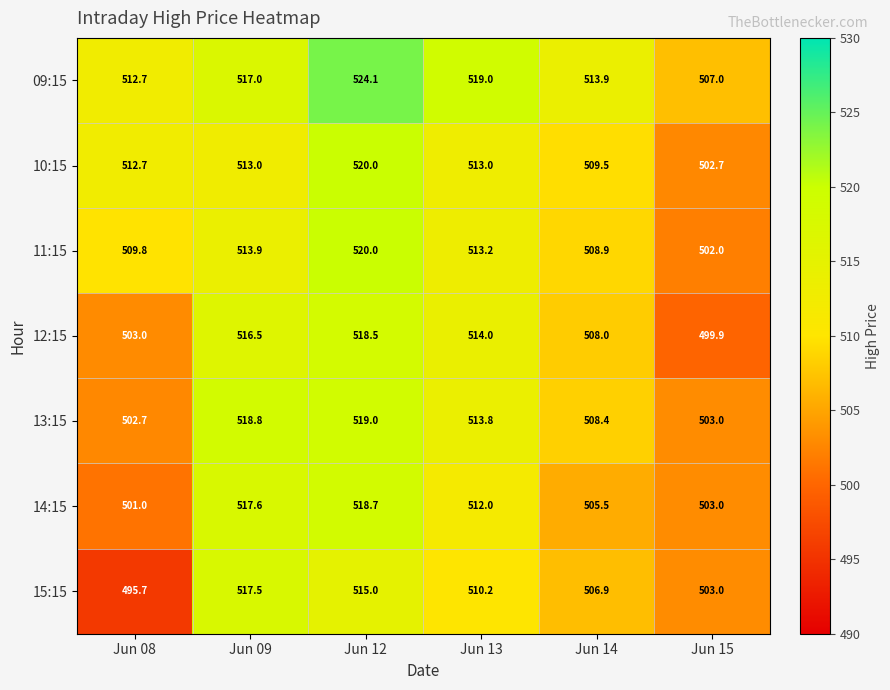

What is the sum of the 09:15 values at Jun 12 and Jun 15?

1031.1